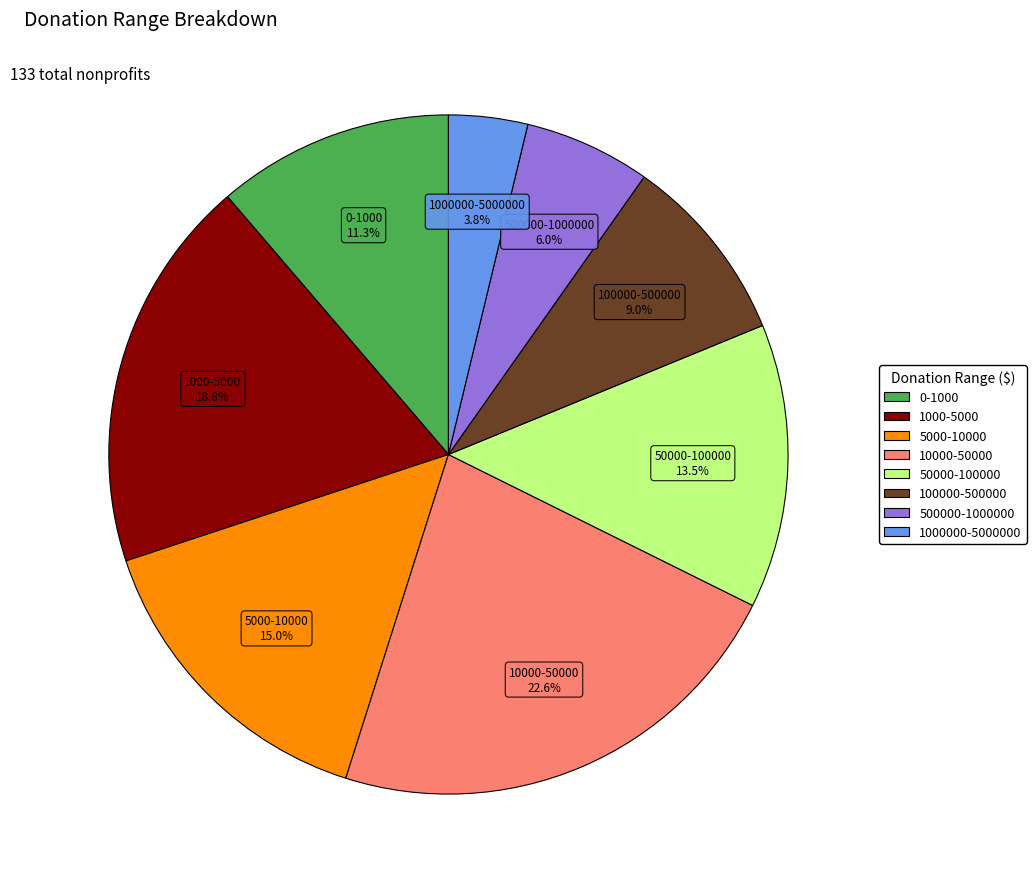

What is the ratio of the value at 1000000-5000000 to the value at 1000-5000?

0.2